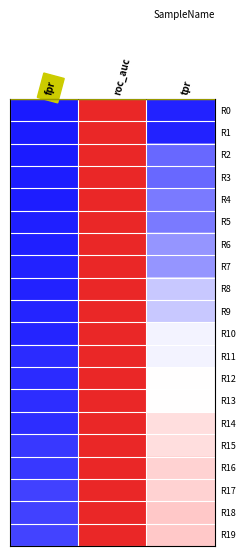

What is the maximum value shown in the chart?

0.9